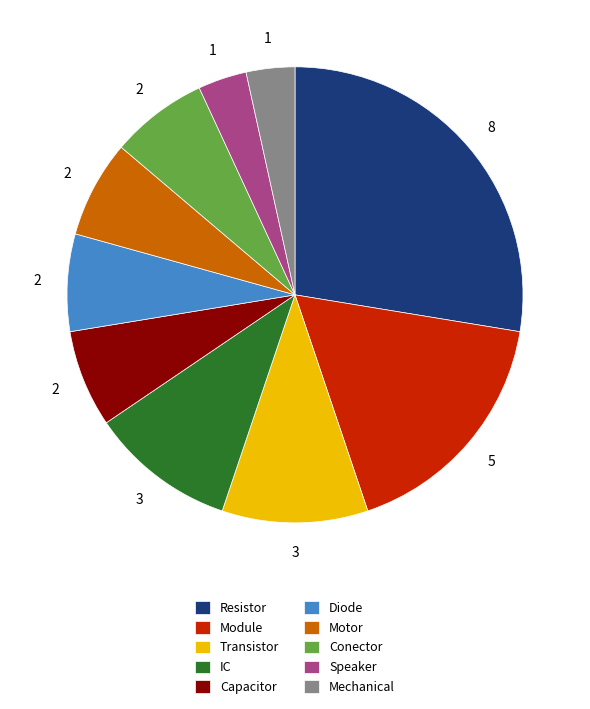

Is it true that Conector is 1% of the pie?

False